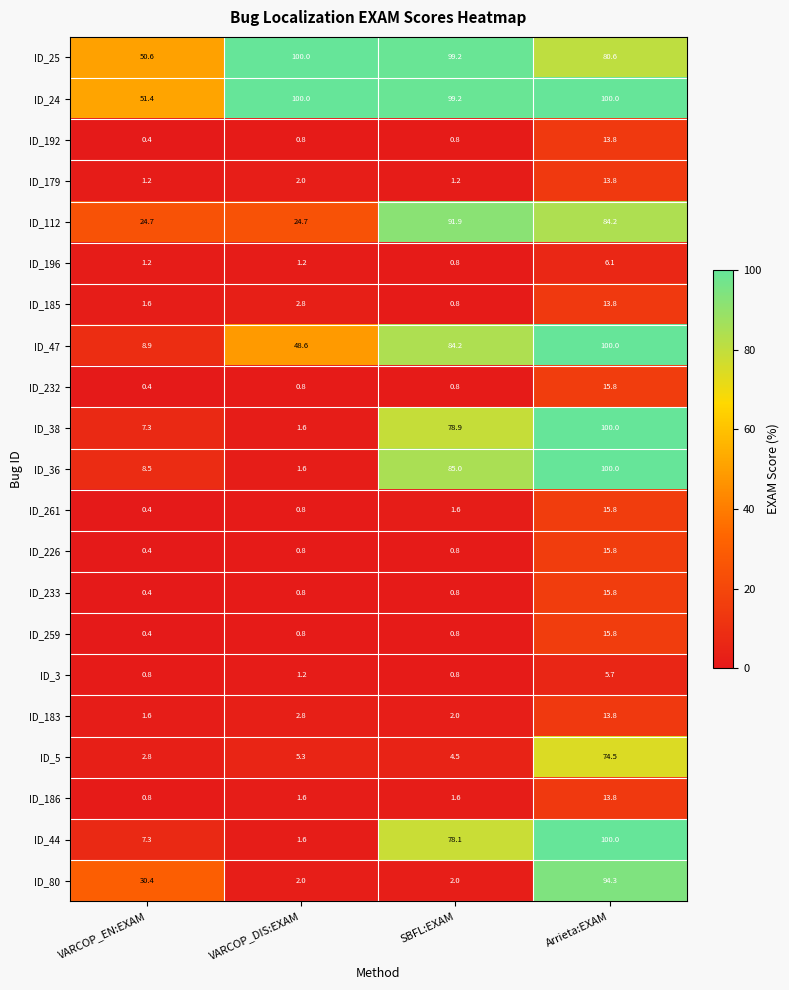

Read the ID_5 value at VARCOP_EN:EXAM.

2.8